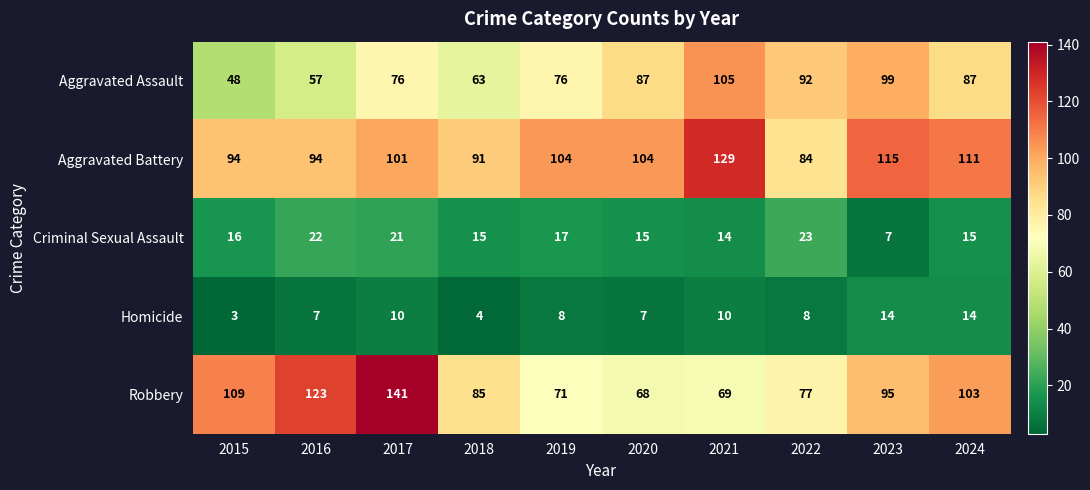

The Robbery series shows 32 at 2018. True or false?

False